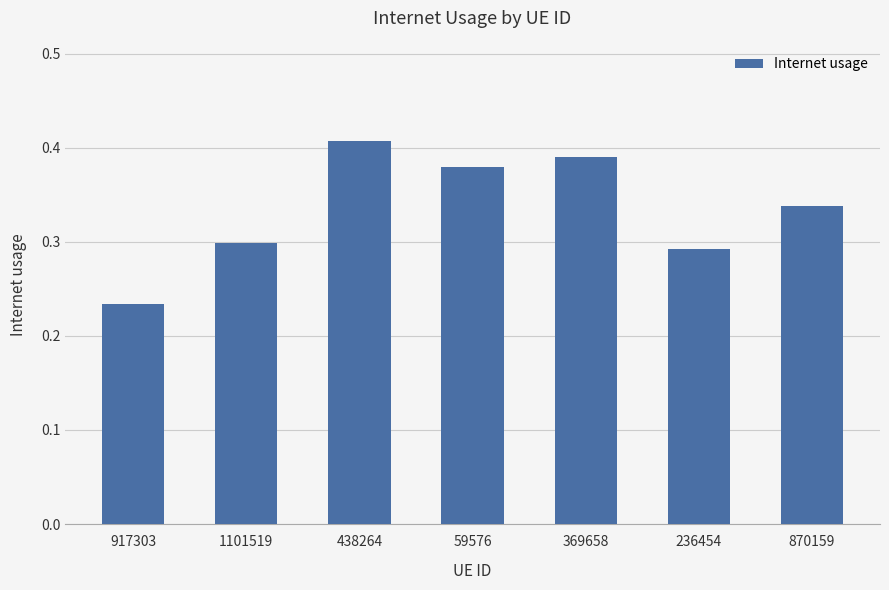

Rank the categories by value from lowest to highest.

917303, 236454, 1101519, 870159, 59576, 369658, 438264